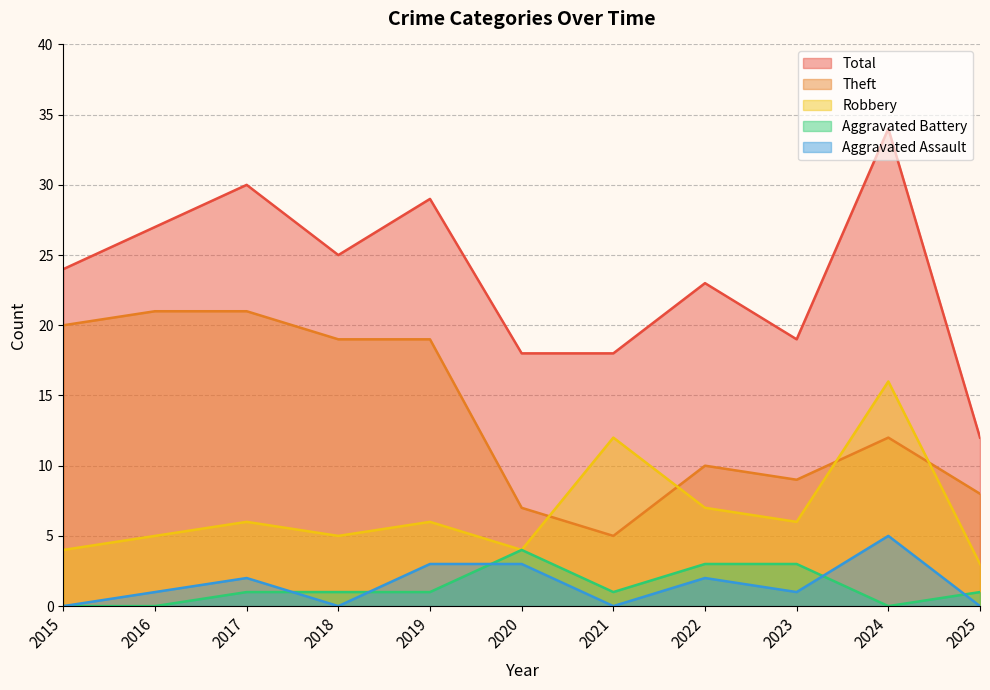

At how many categories does at least one series exceed 30?

1